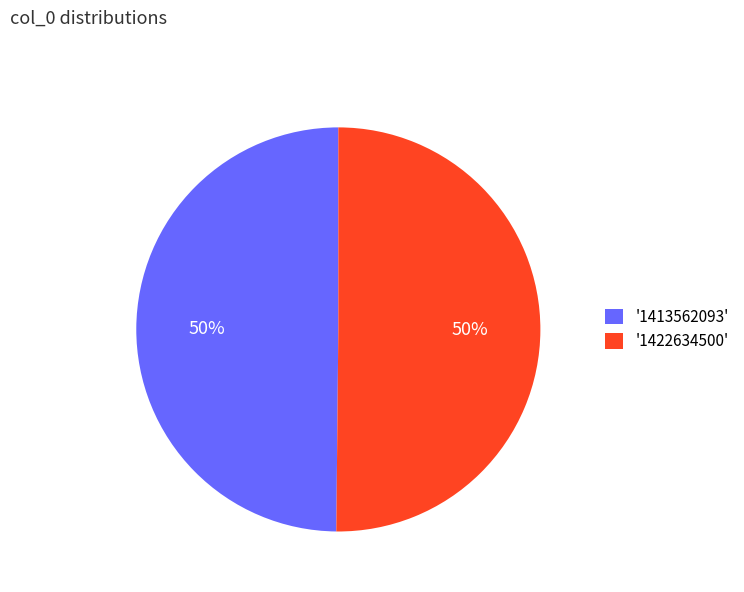

To the nearest percent, what percentage of the pie is '1413562093'?

50%